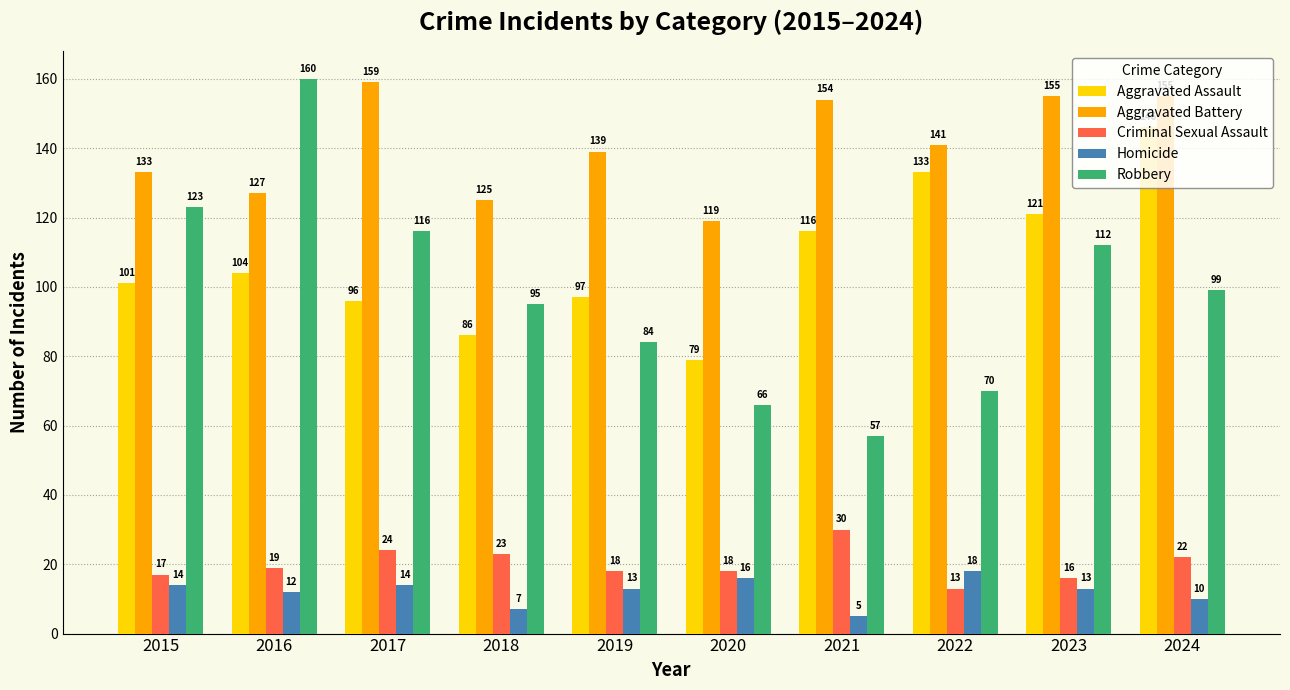

Does the chart contain any negative values?

No